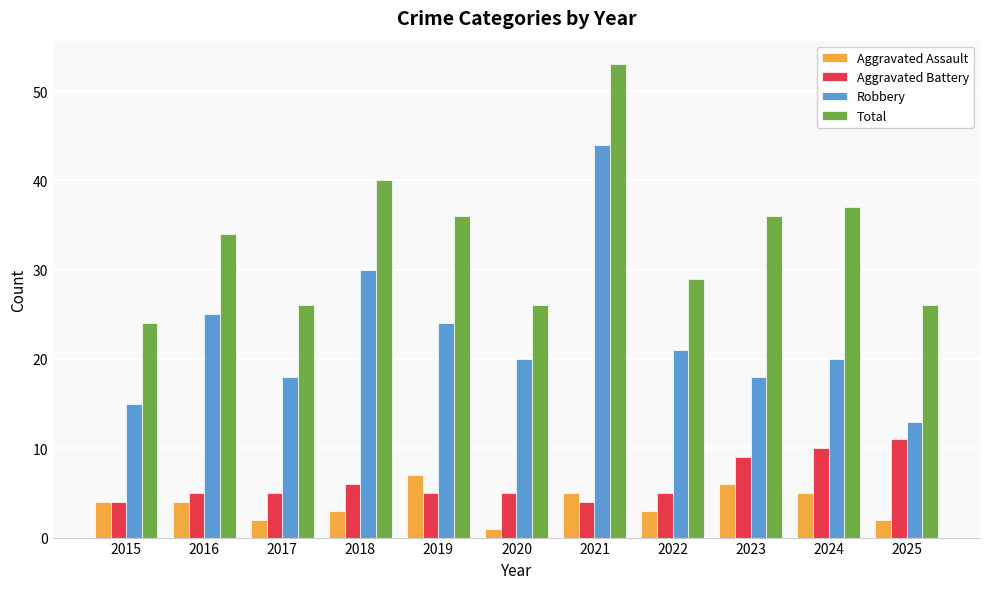

What are all the series names shown in the legend?

Aggravated Assault, Aggravated Battery, Robbery, Total